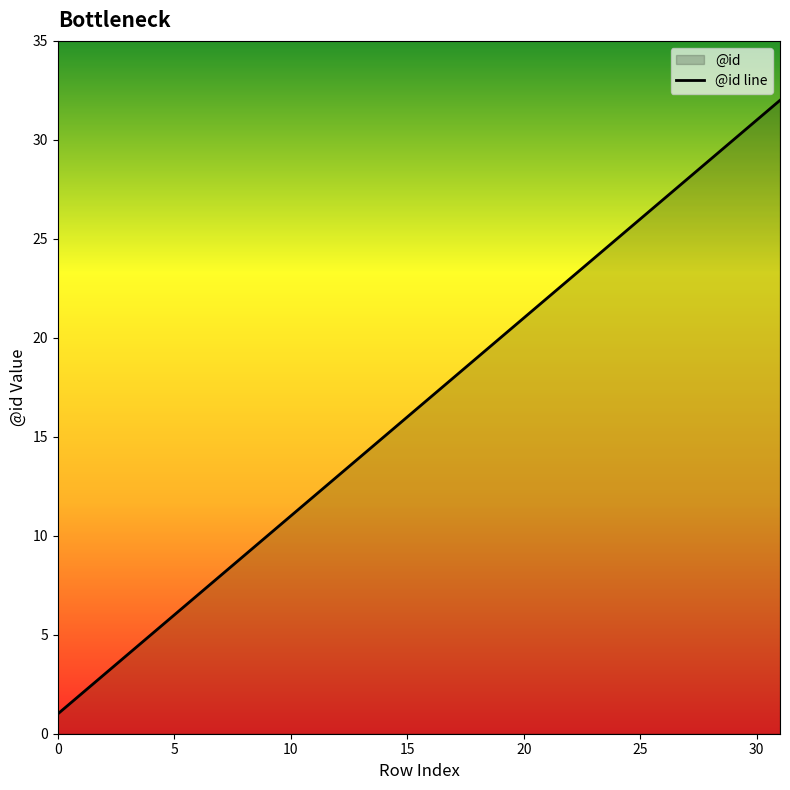

The chart shows a value of 32 at 23. True or false?

False